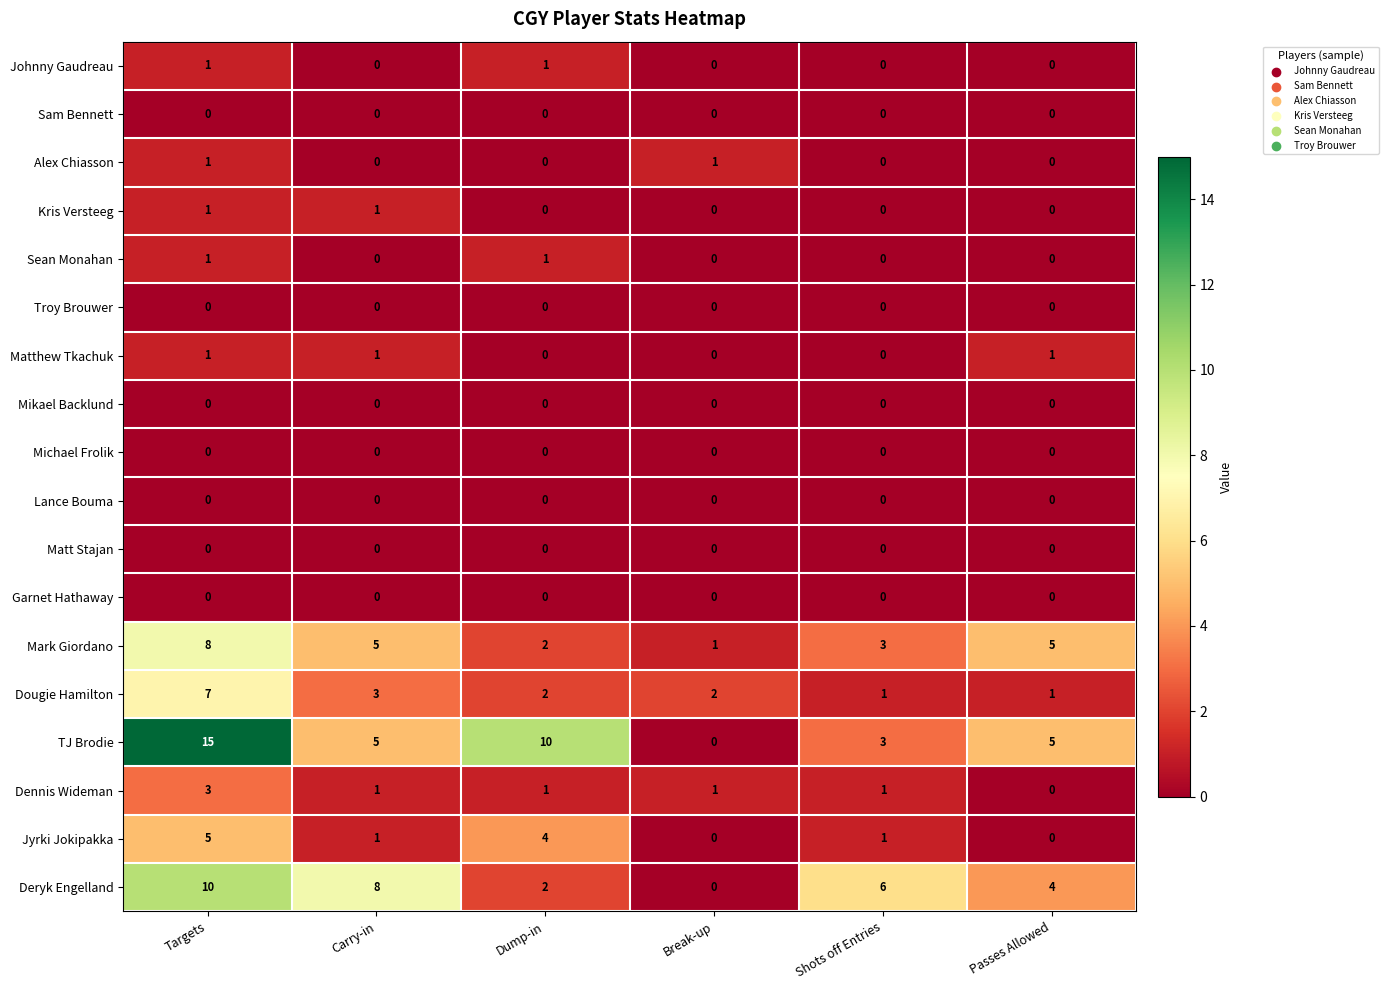

Count the Johnny Gaudreau values in the range 0 to 1.

6